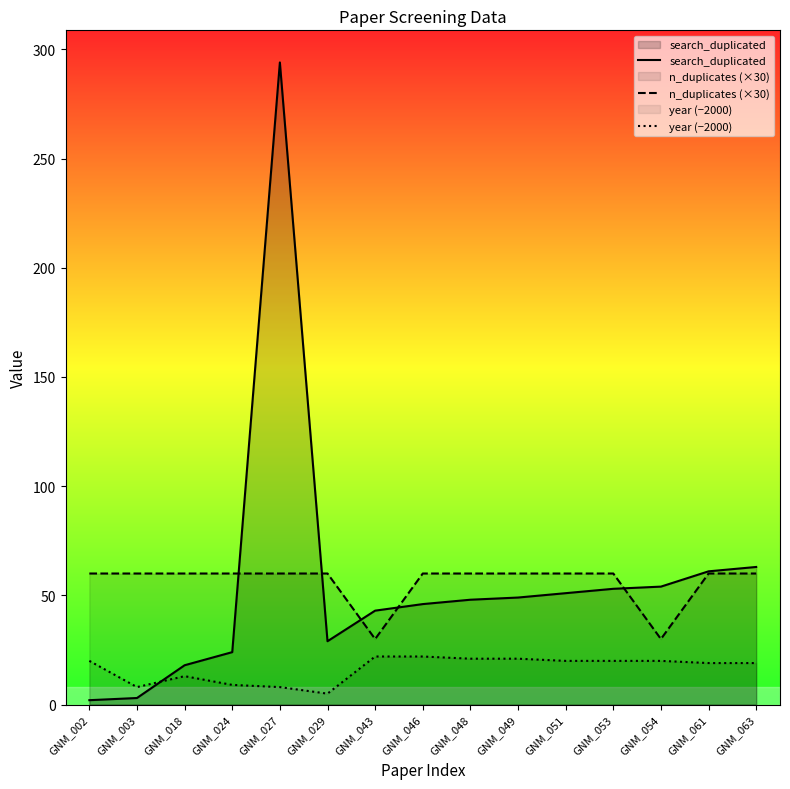

Which series has the widest spread of values?

search_duplicated